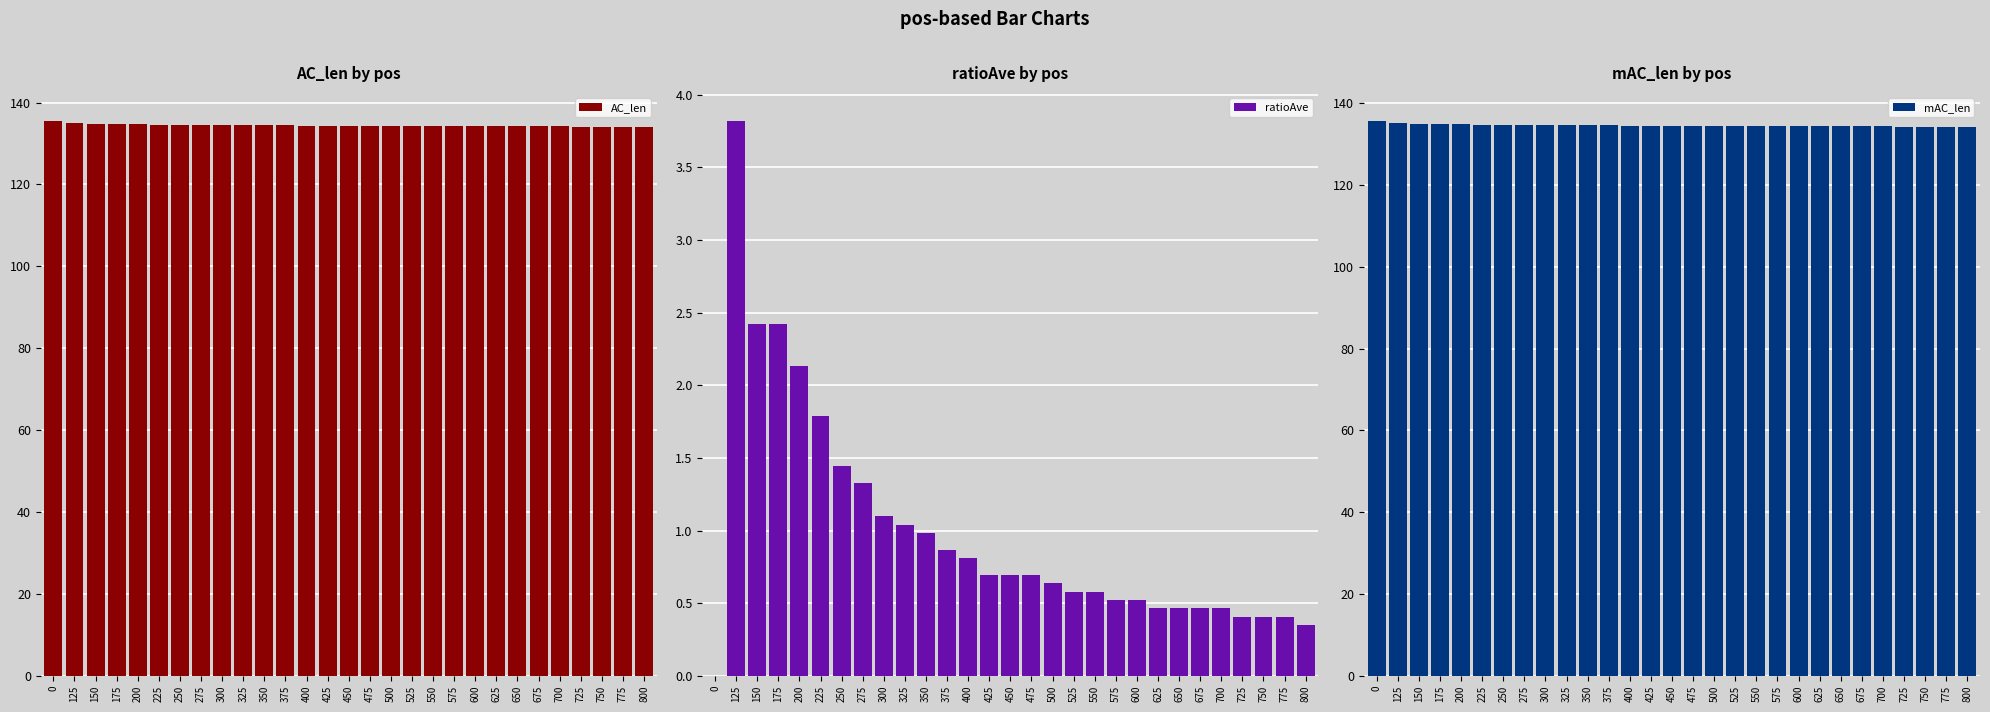

Is it true that ratioAve equals 0.6 at 775?

False